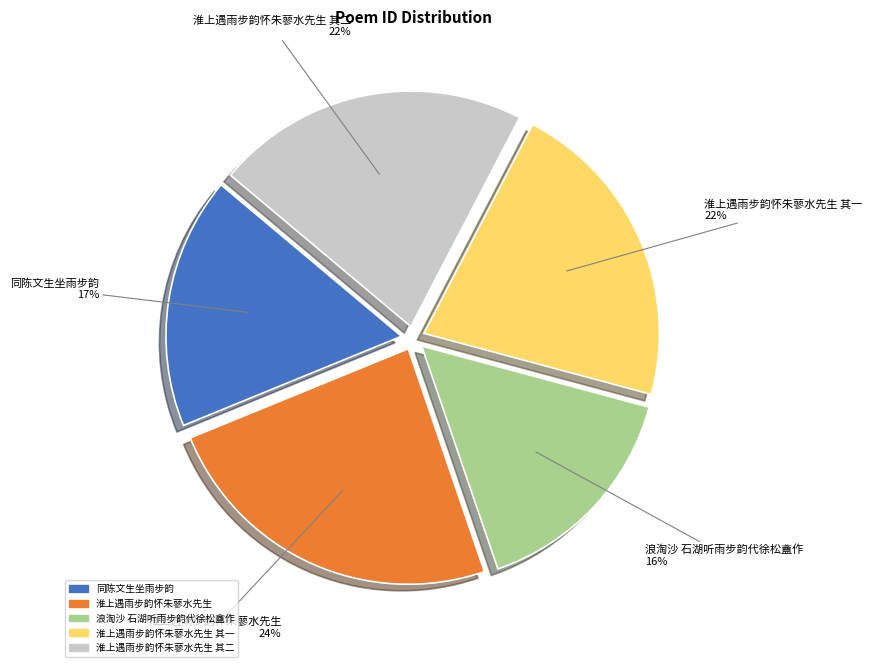

Count the number of slices in the pie.

5